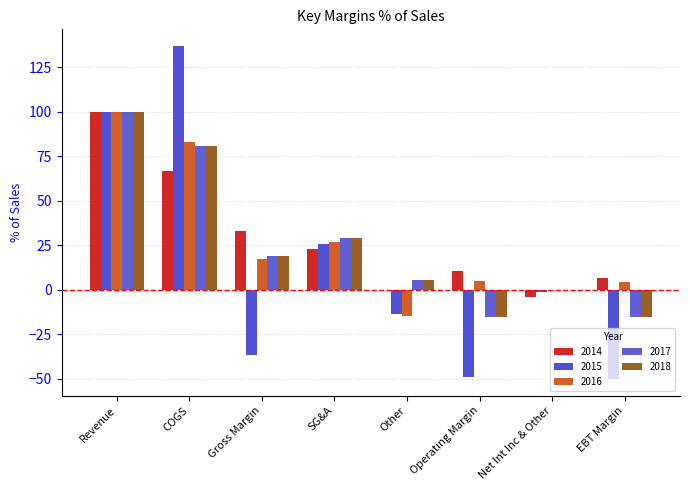

Which category has the highest value in the 2014 series?

Revenue